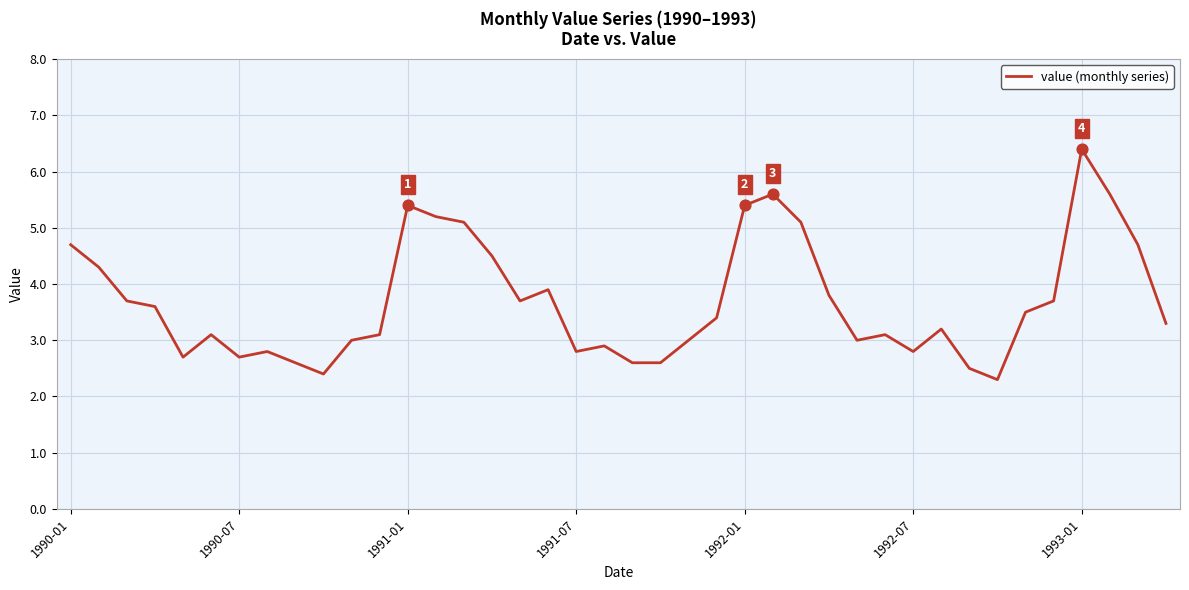

What is the smallest value displayed?

2.3